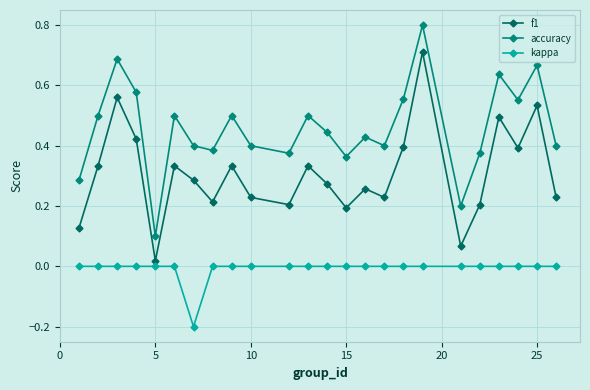

List the series in order of their overall mean, highest first.

accuracy, f1, kappa